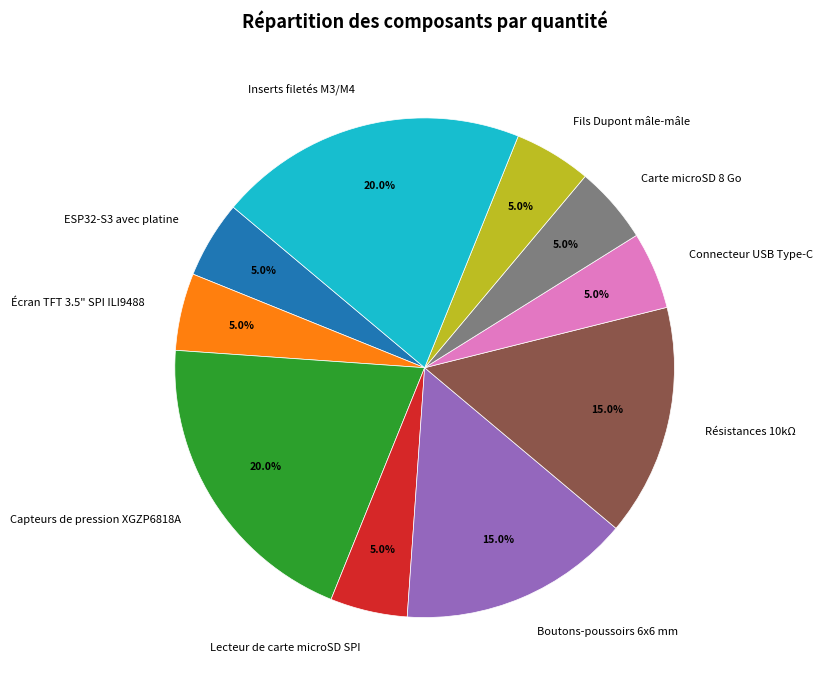

Count the number of slices in the pie.

10